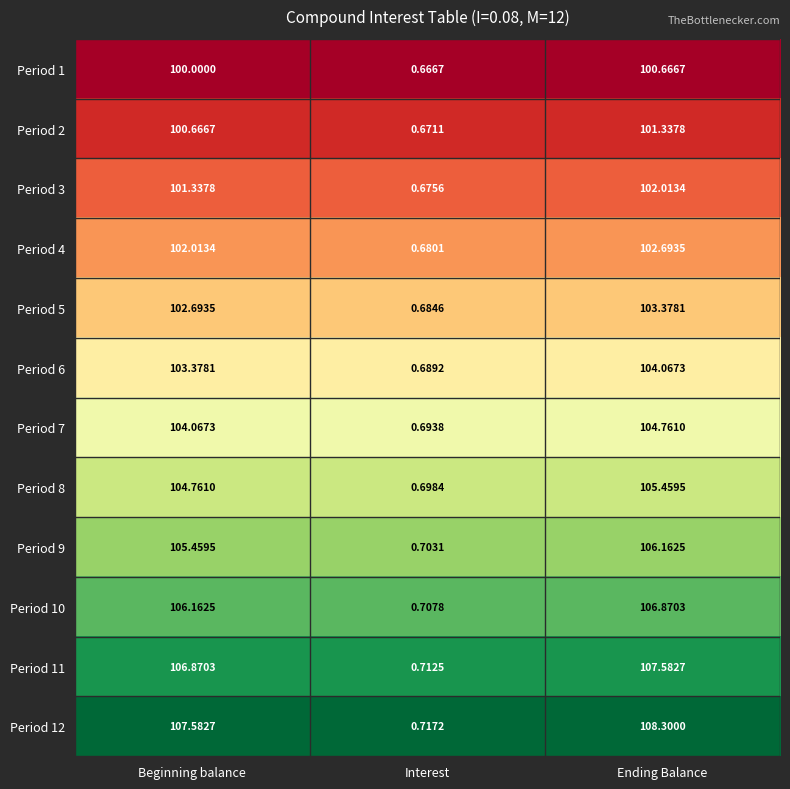

Rank the categories by Period 12 value from lowest to highest.

Interest, Beginning balance, Ending Balance